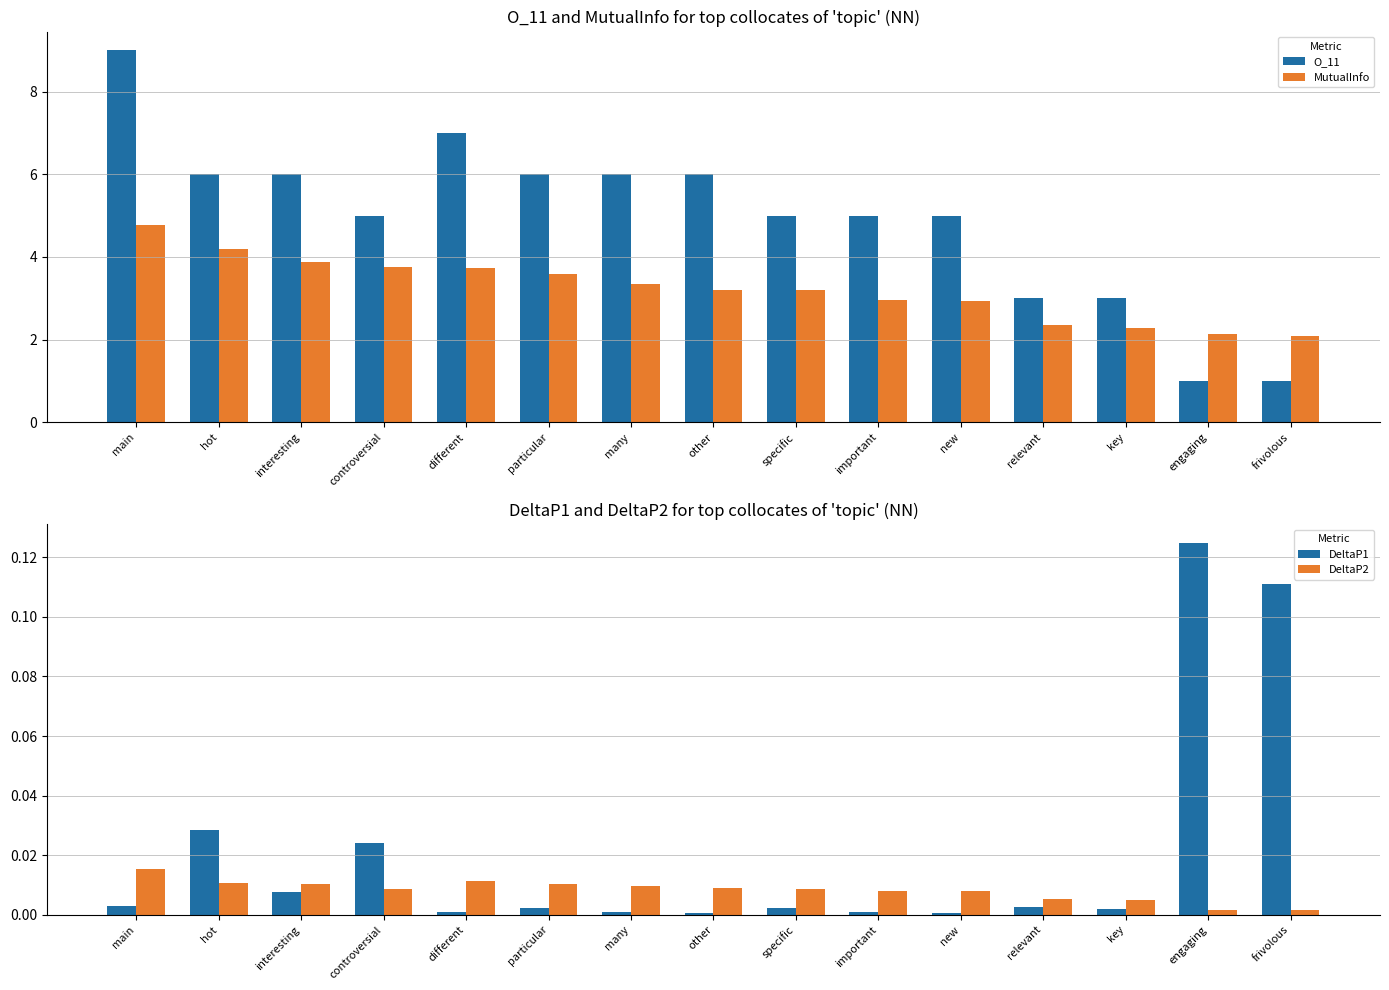

What is the approximate value of O_11 at key?

3.0